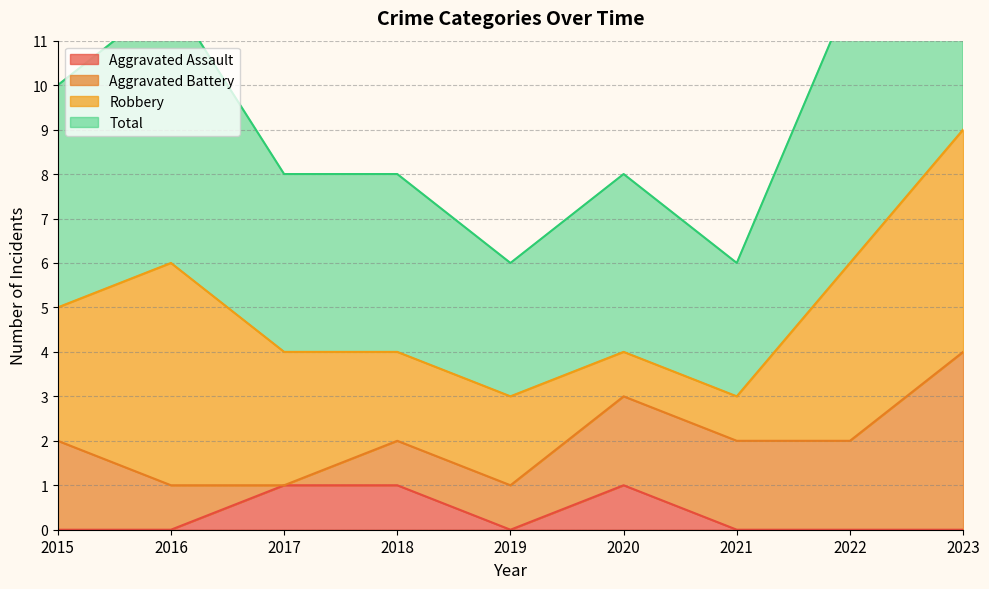

Which category has the lowest value in the Aggravated Assault series?

2015